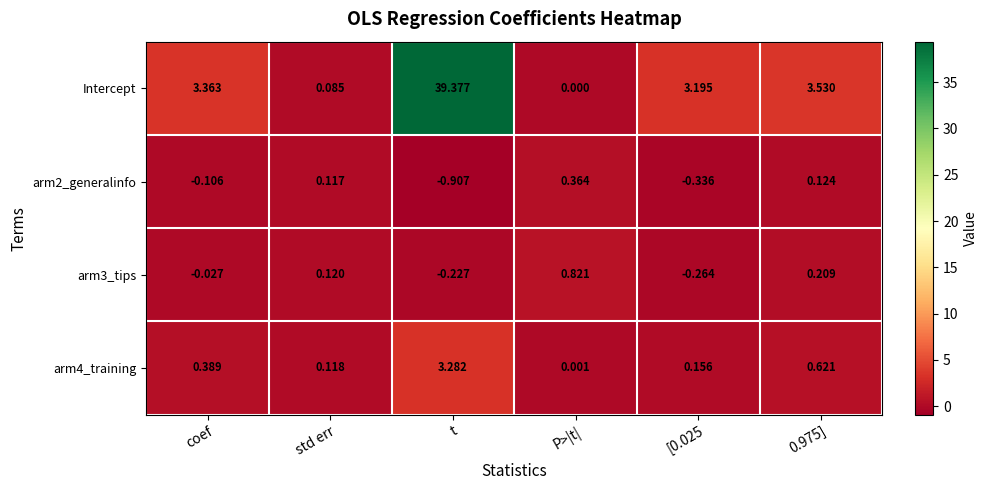

Is the value of Intercept at P>|t| greater than the value of arm4_training at 0.975]?

No